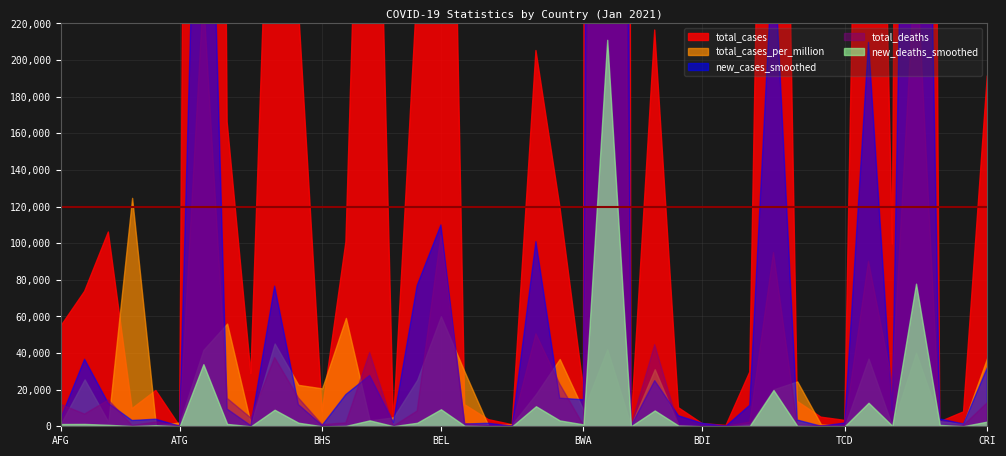

How many data points does each series have?

40